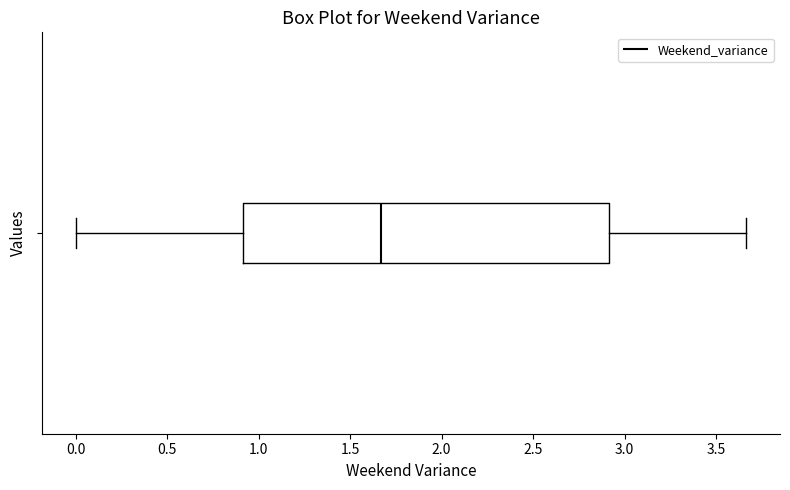

Transcribe this box plot: give where the median line is, the range the box spans, and where the two whiskers end, as read against the x-axis. The values are not printed on the chart, so give them approximately, as read against the axis.

median 1.65, box 0.90 to 2.90, whiskers 0.00 to 3.65